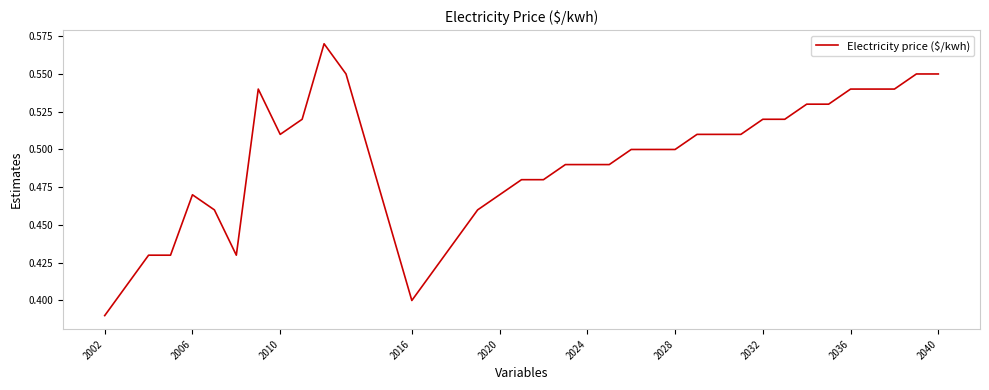

What is the sum of all values?

18.2